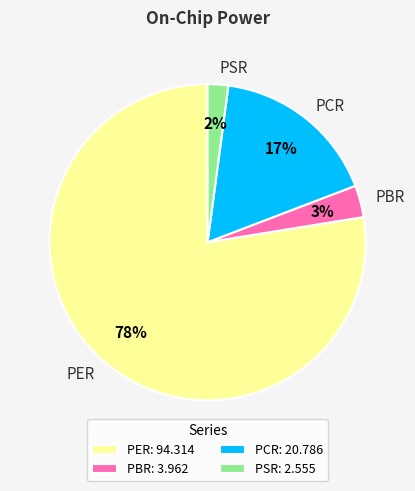

How many slices are in this pie chart?

4